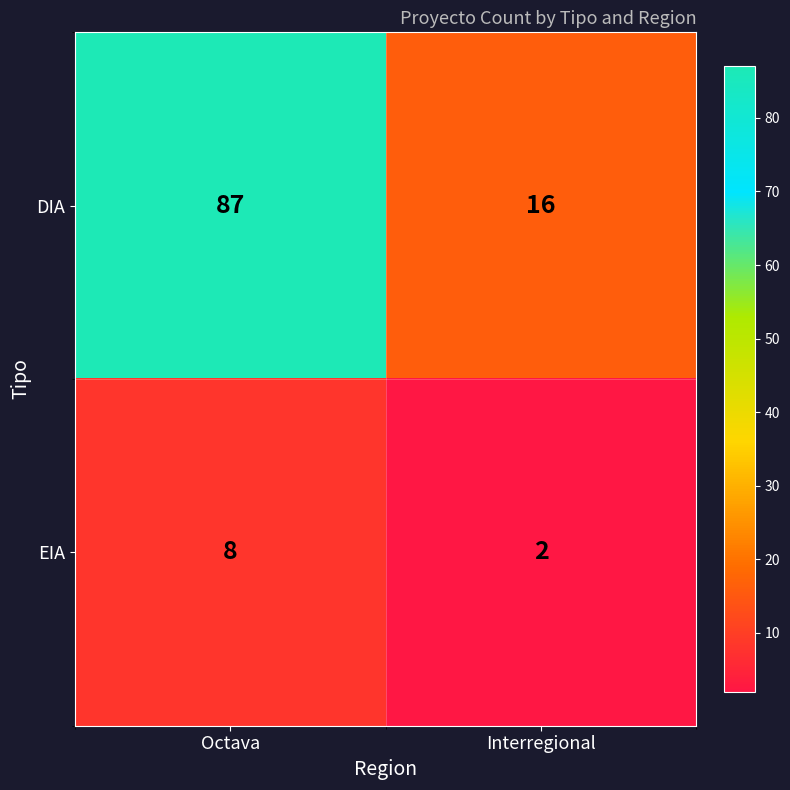

What is the total value across all series at Interregional?

18